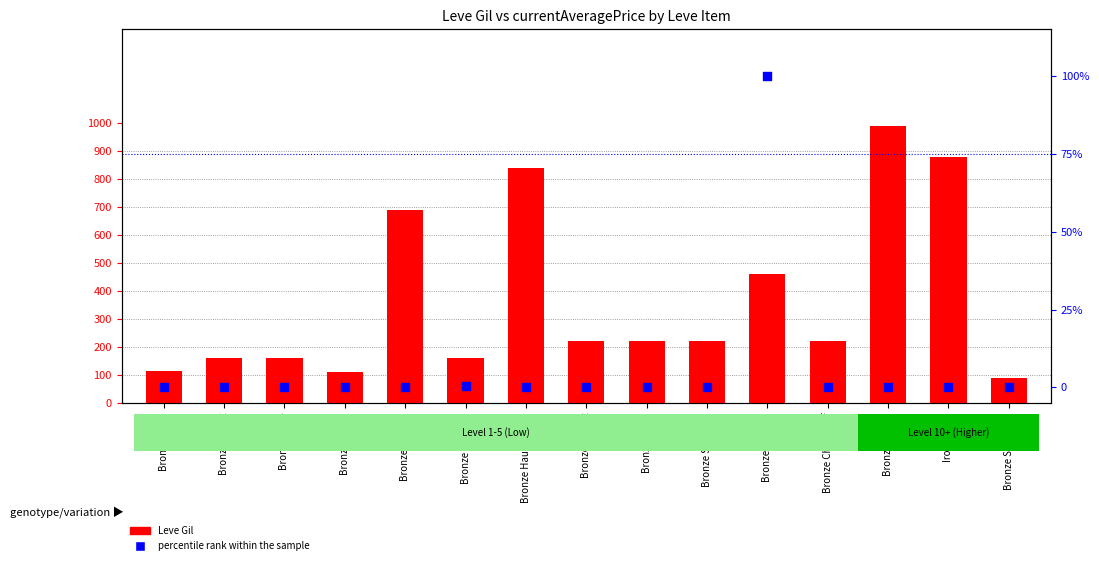

At how many categories does at least one series exceed 523?

4